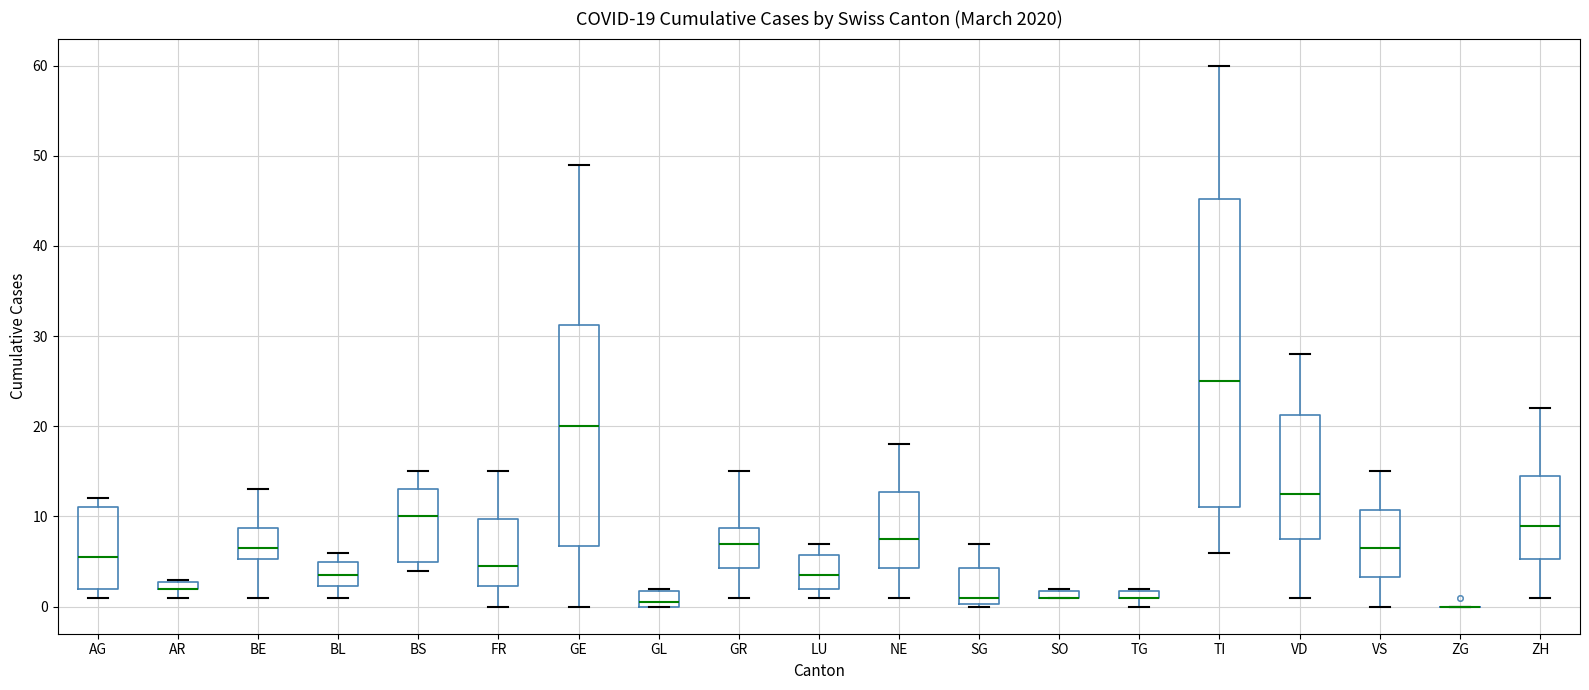

Comparing the boxes themselves (not the whiskers), which one is the tallest?

TI